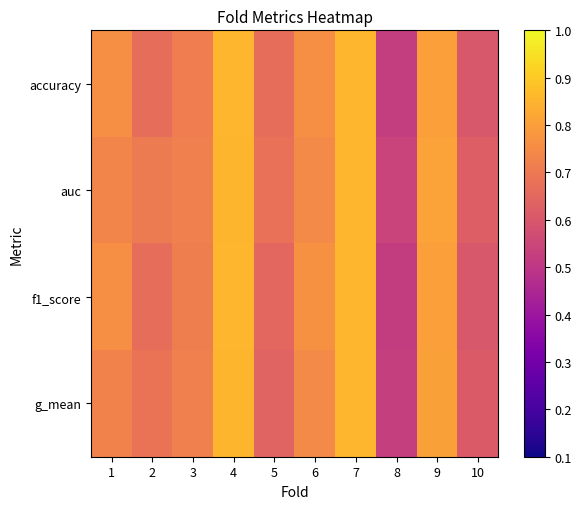

Is it true that auc equals 0.3 at 6?

False